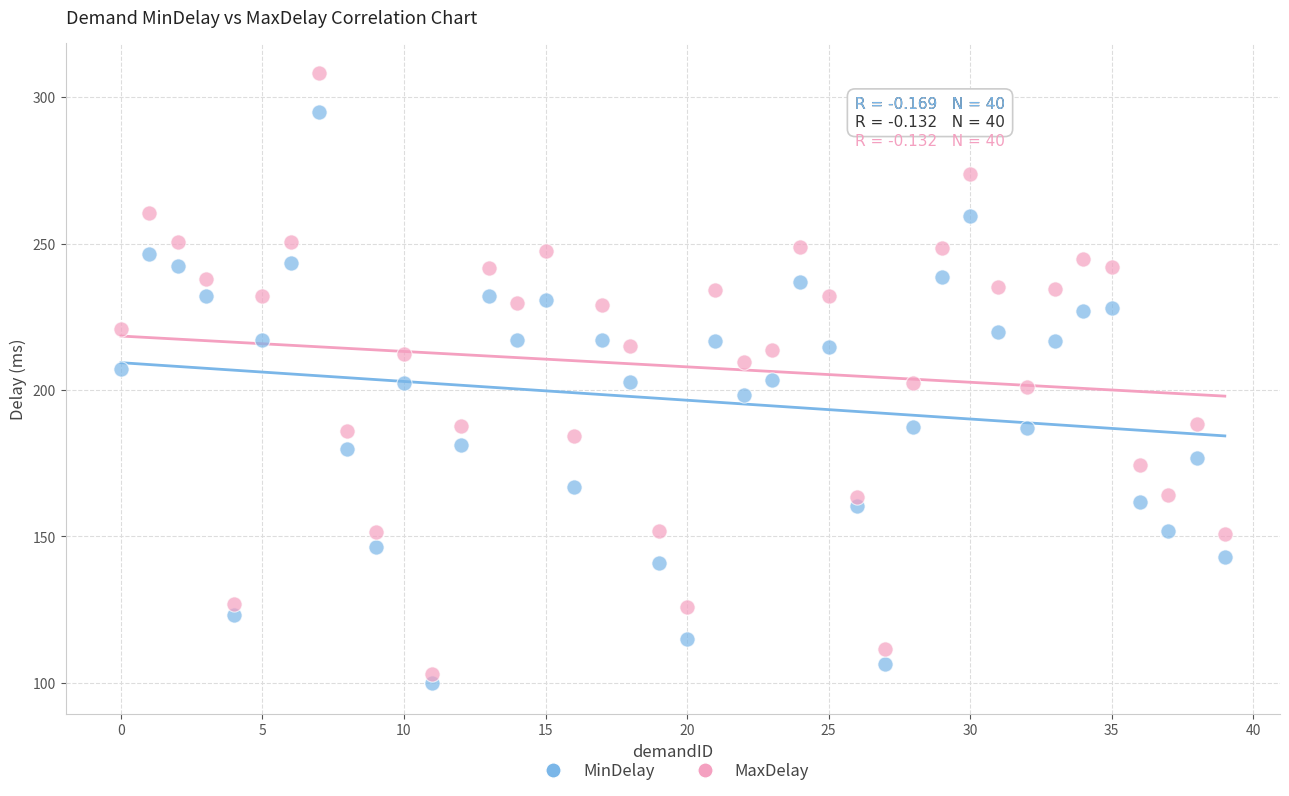

Across all data points, what is the range of Y values (max minus min)?

208.3